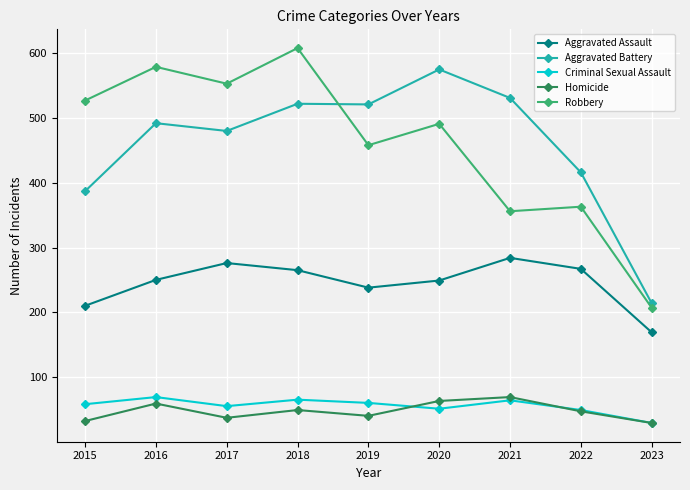

What is the difference between the highest and lowest values at 2019?

481